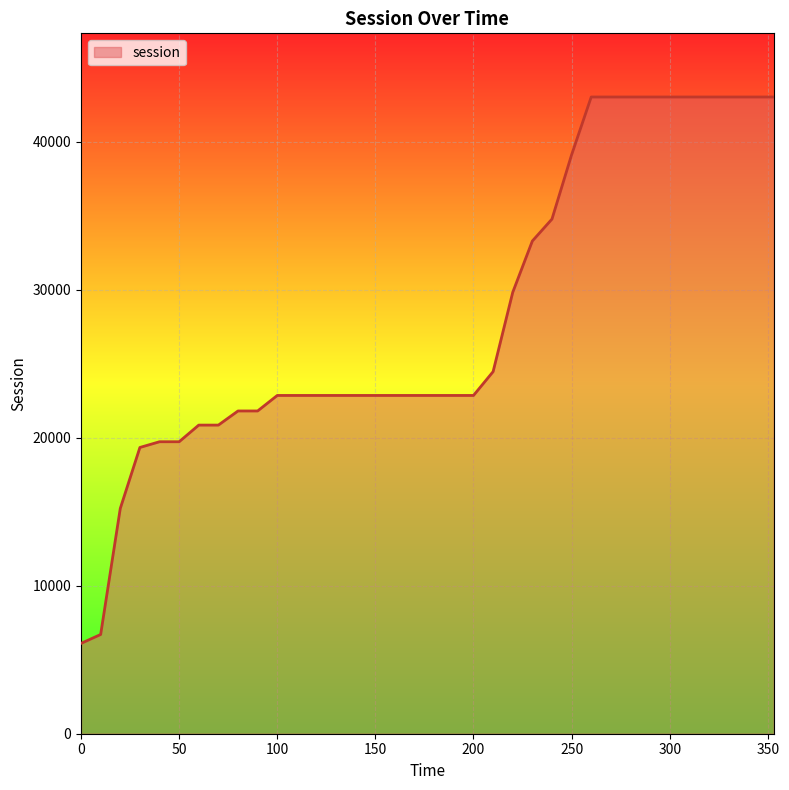

What is the greatest value displayed?

43021.7